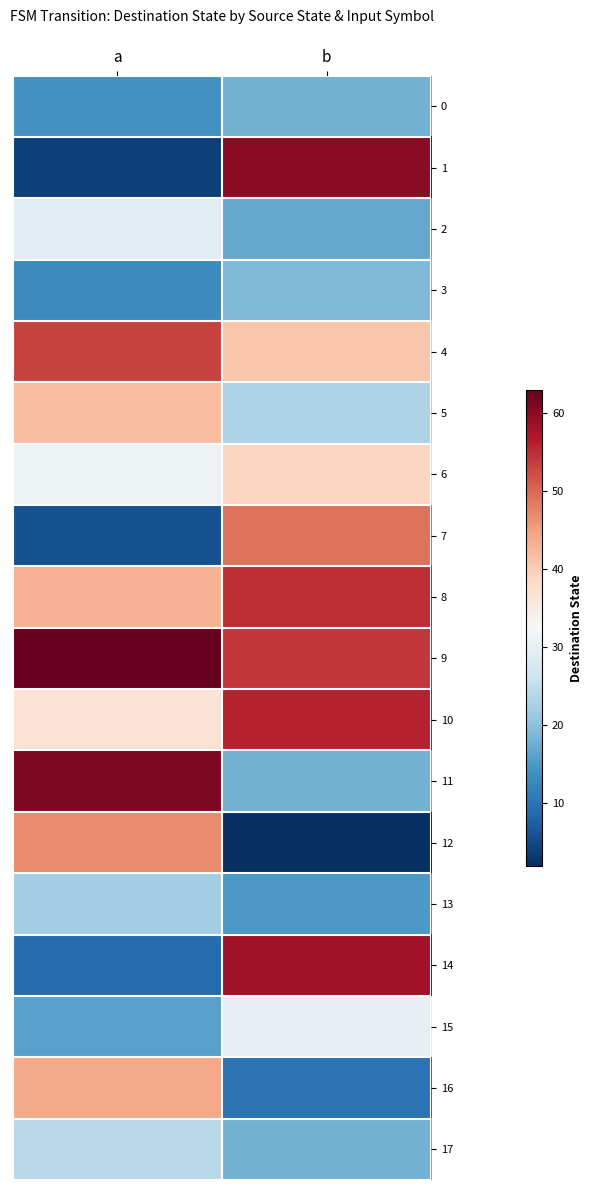

Rank the series by their maximum value, from lowest to highest.

0, 3, 13, 17, 2, 15, 6, 5, 16, 12, 7, 4, 8, 10, 14, 1, 11, 9